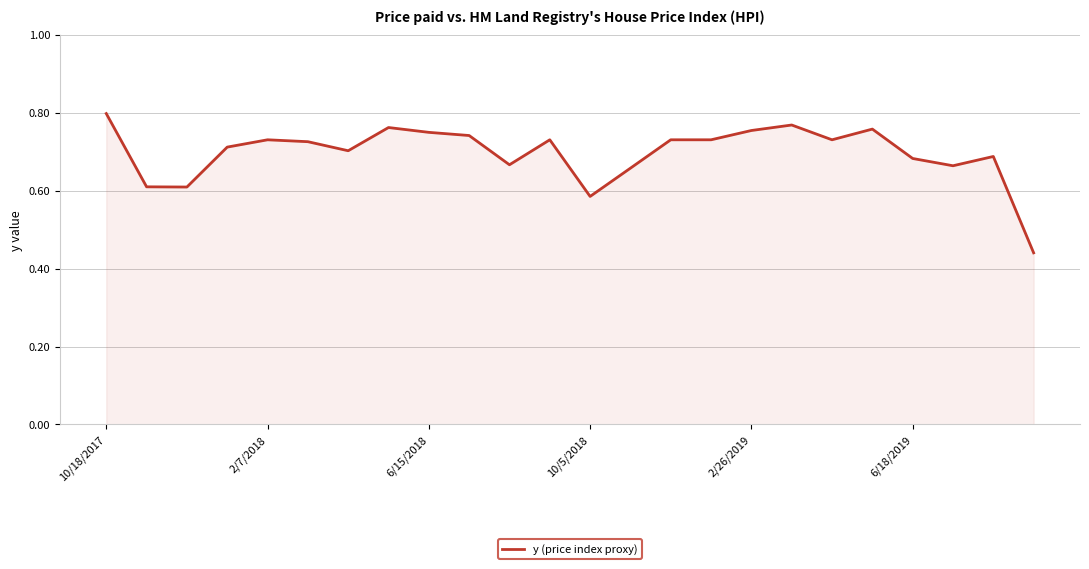

What is the difference between the maximum and minimum values?

0.4